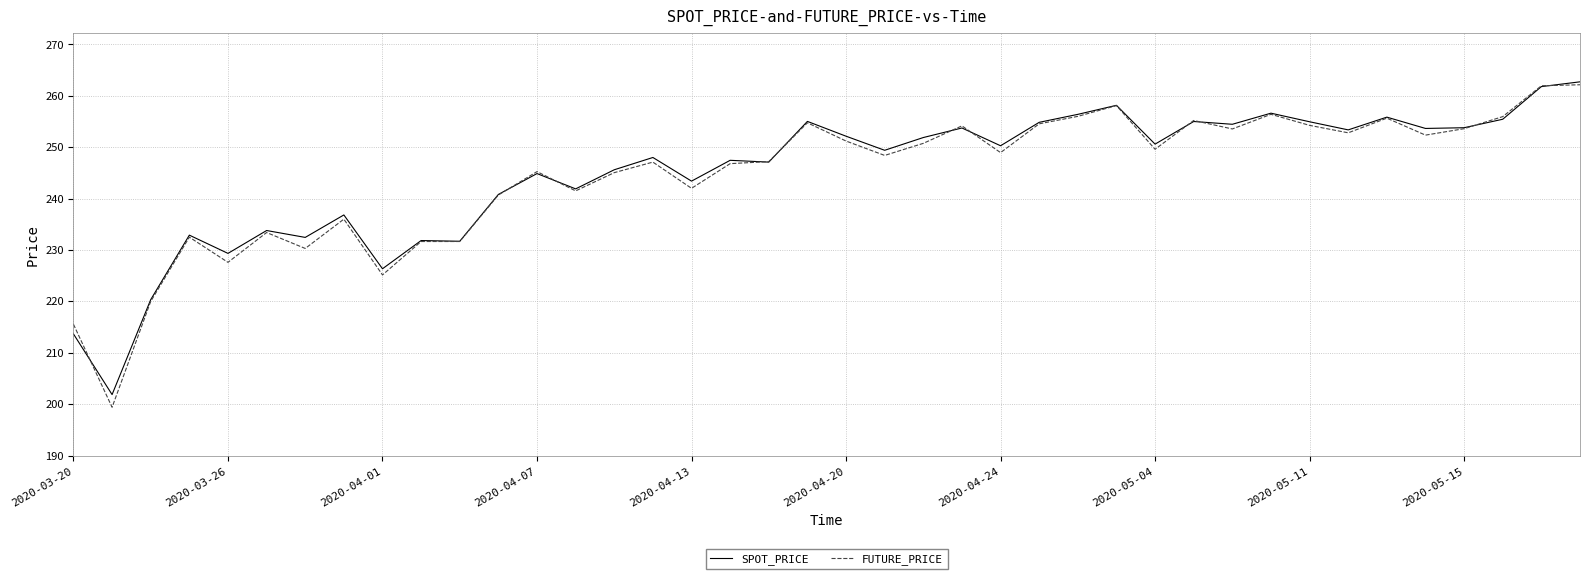

What is the maximum value for SPOT_PRICE?

262.7